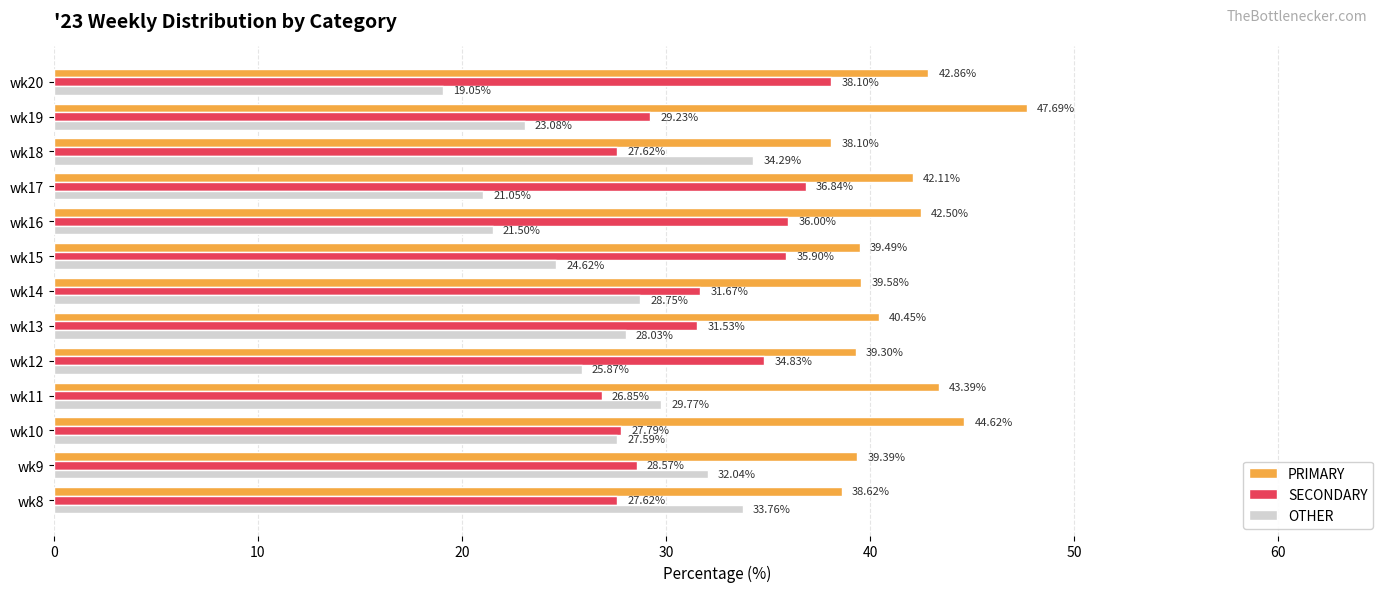

How many series are shown in this chart?

3